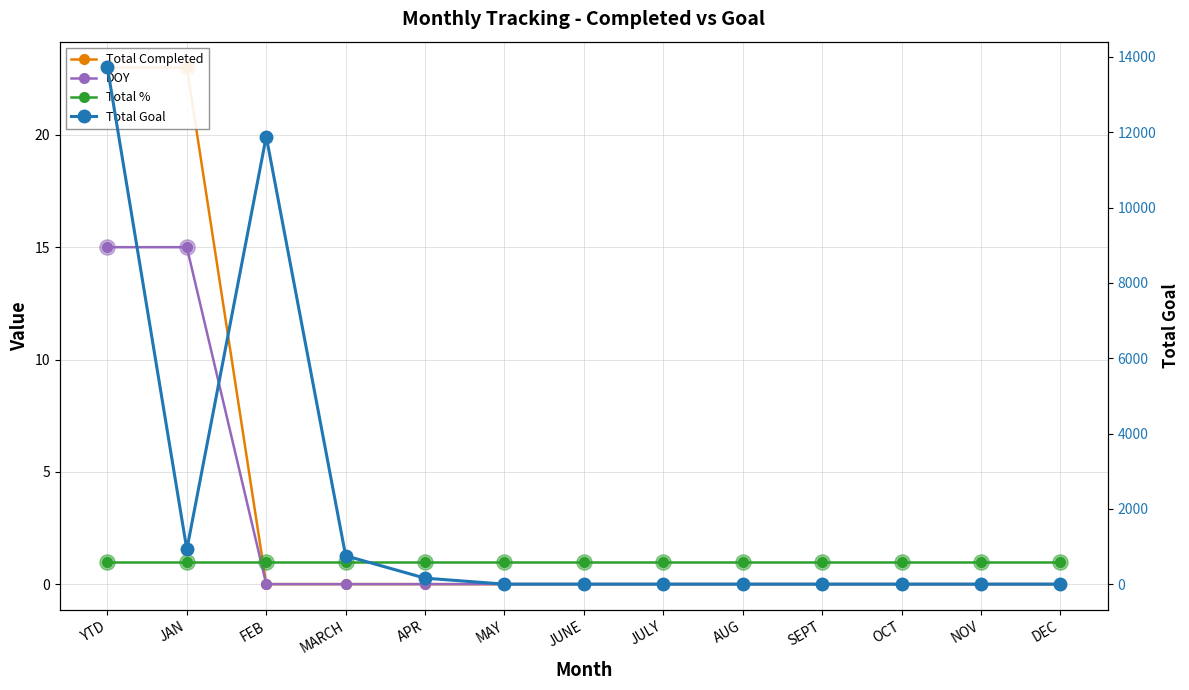

Which series reaches the minimum Y coordinate?

Total Completed